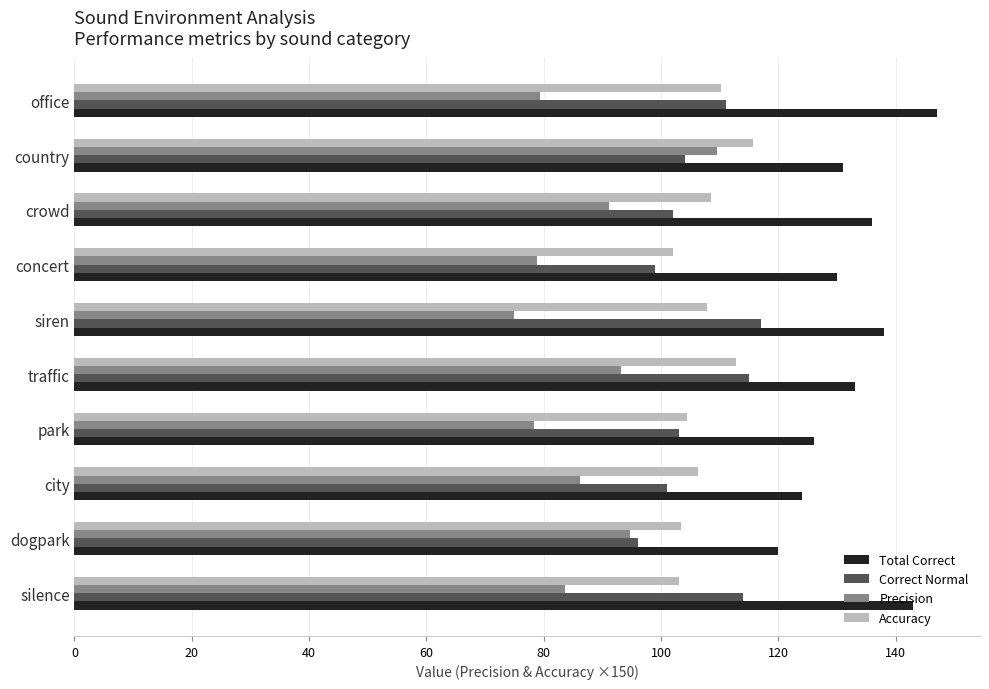

Count the number of data series in this chart.

4